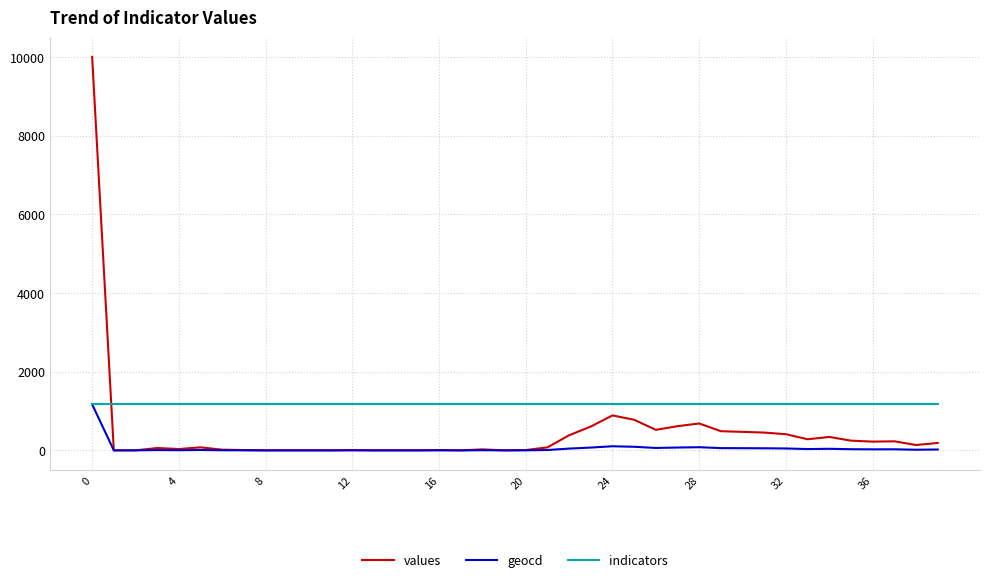

Which series has the largest range (max minus min)?

values